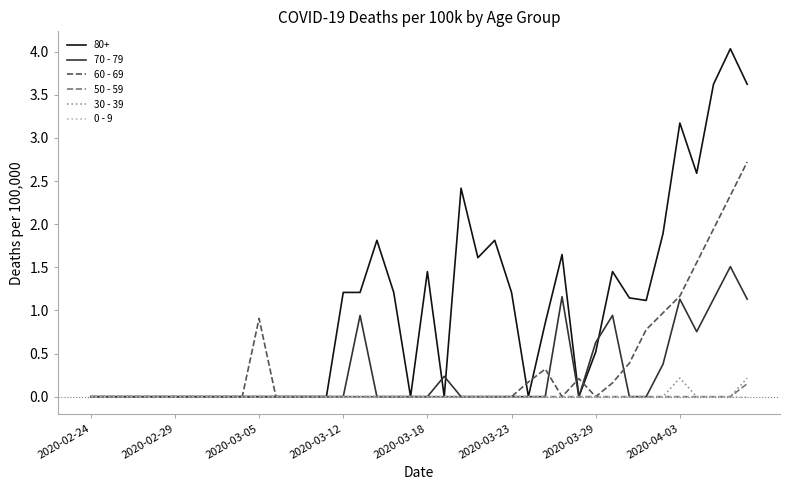

Count the number of data series in this chart.

6